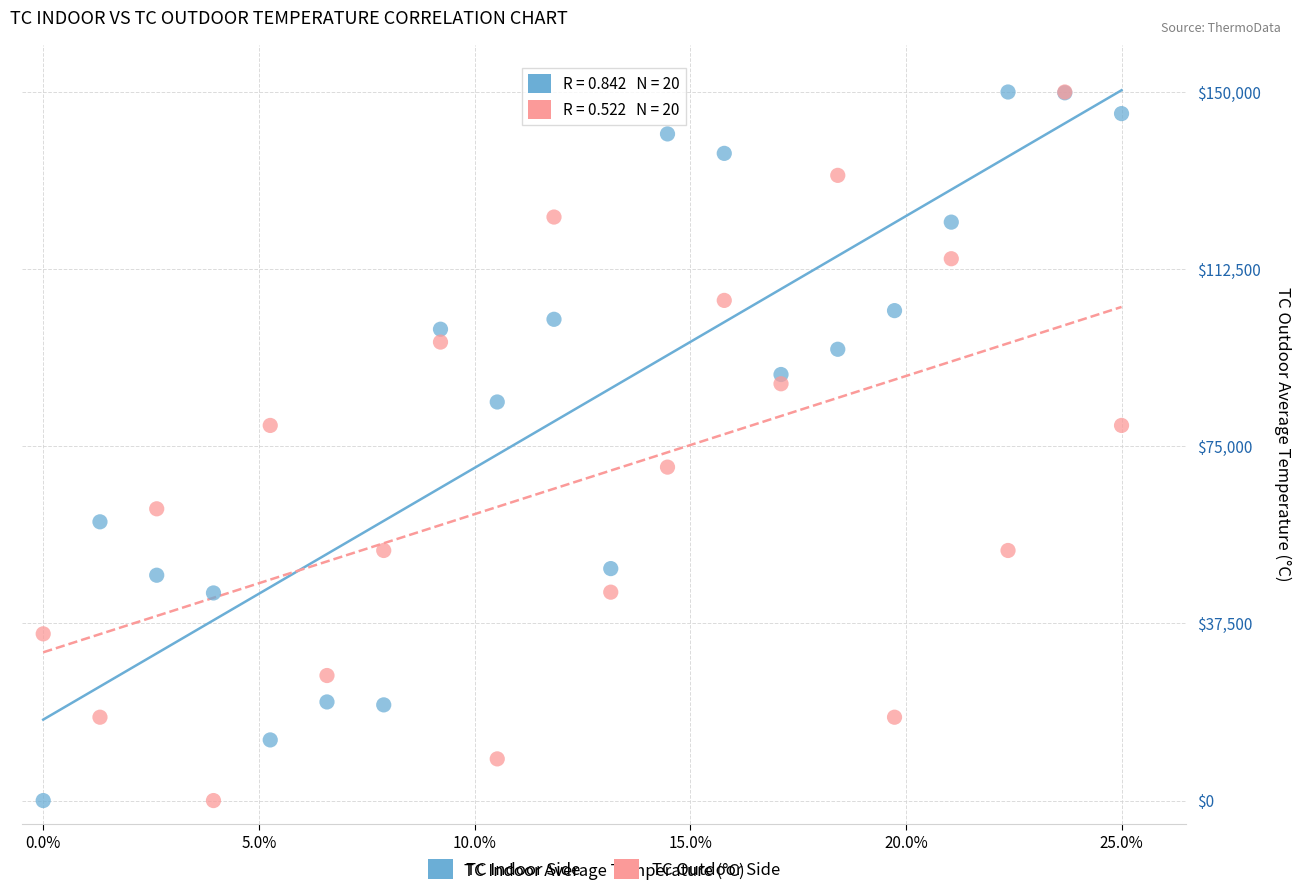

What are all the series names shown in the legend?

TC Indoor Side, TC Outdoor Side